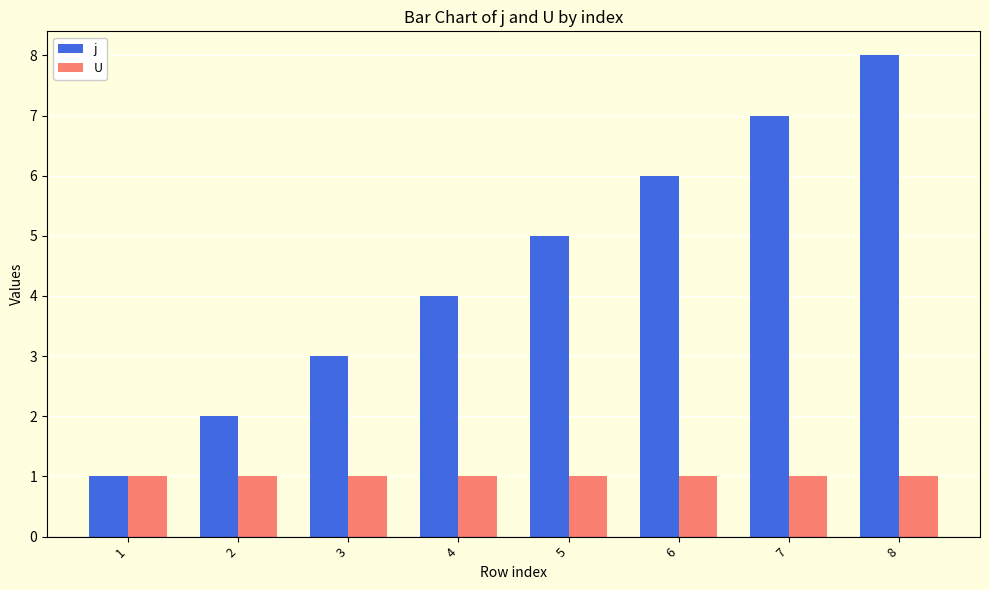

Rank the series by their maximum value, from lowest to highest.

U, j